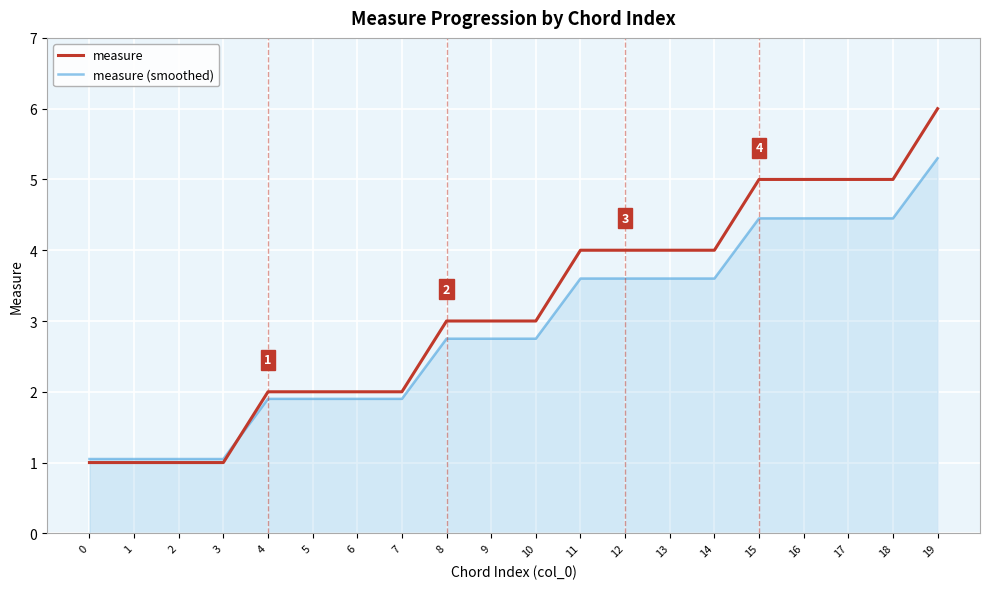

At 16, list the series in order from smallest to largest.

measure (smoothed), measure